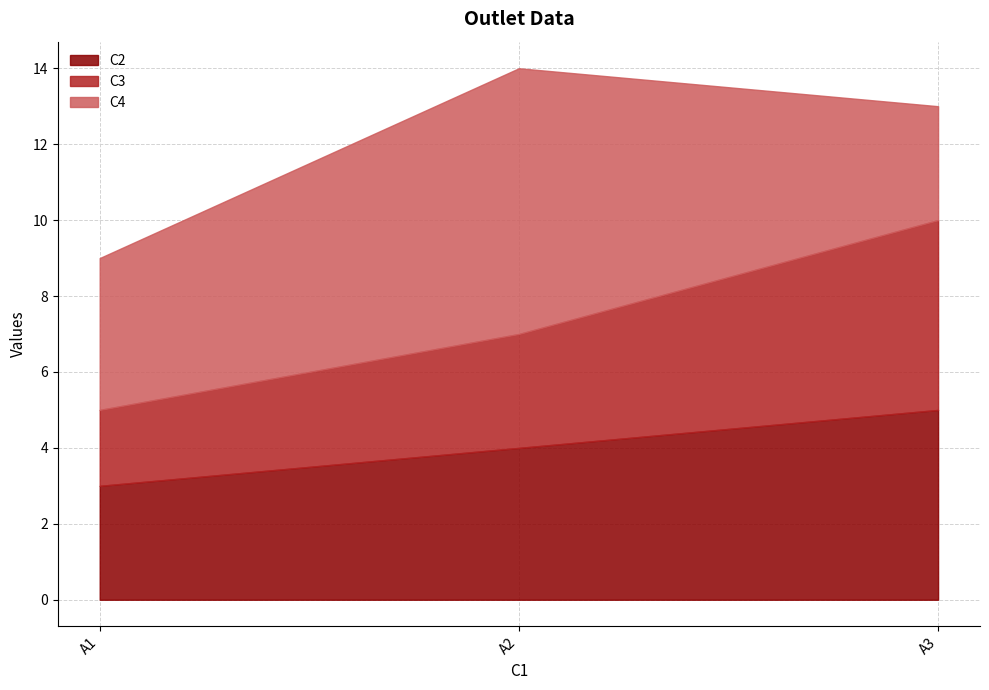

At how many categories does at least one series exceed 5?

1